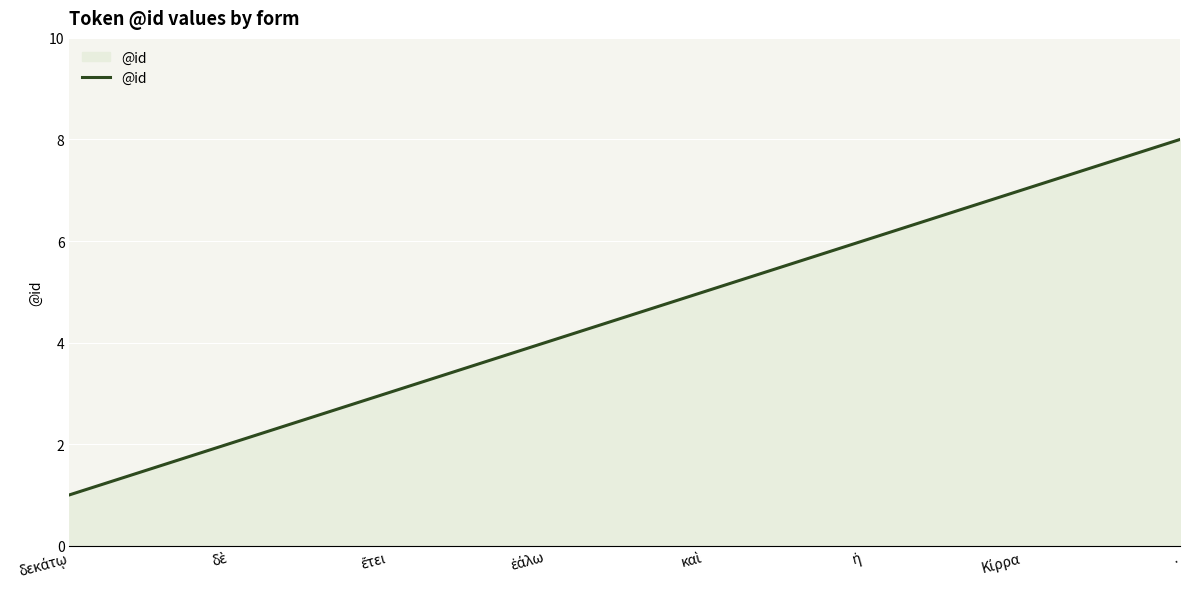

What is the greatest value displayed?

8